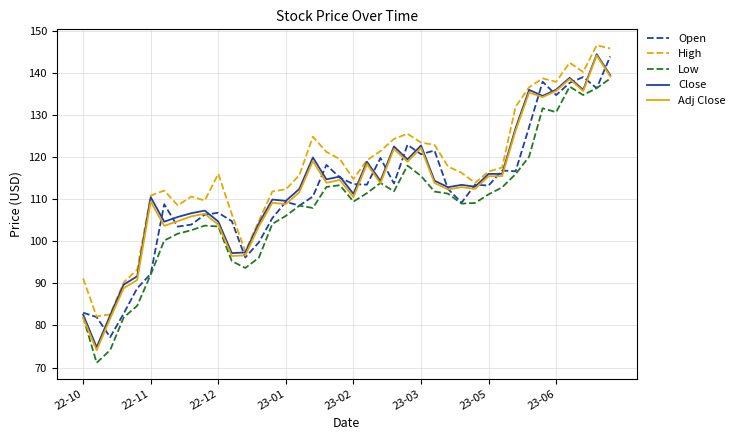

What is the maximum value for High?

146.7